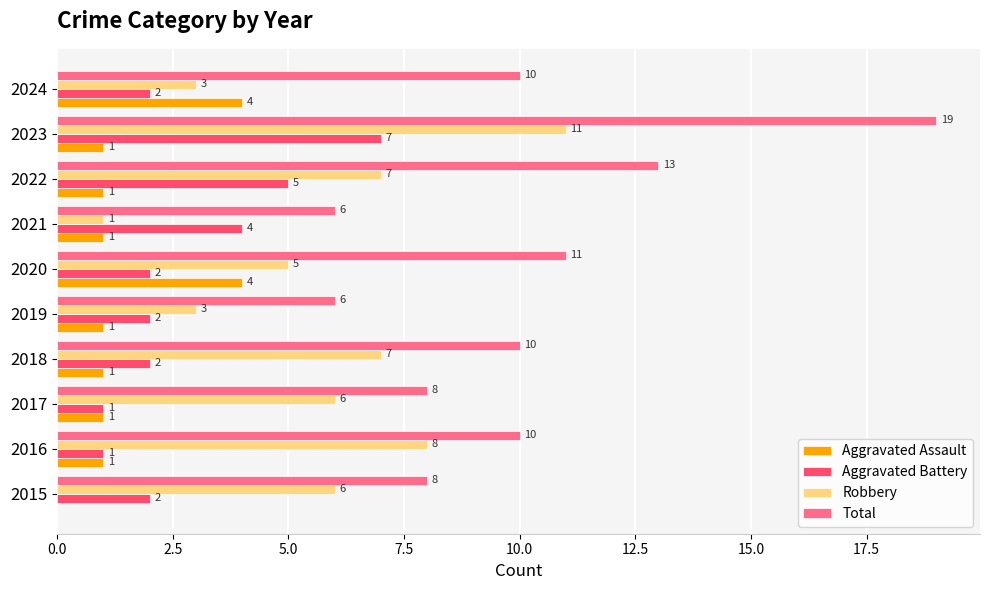

What are all the series names shown in the legend?

Aggravated Assault, Aggravated Battery, Robbery, Total